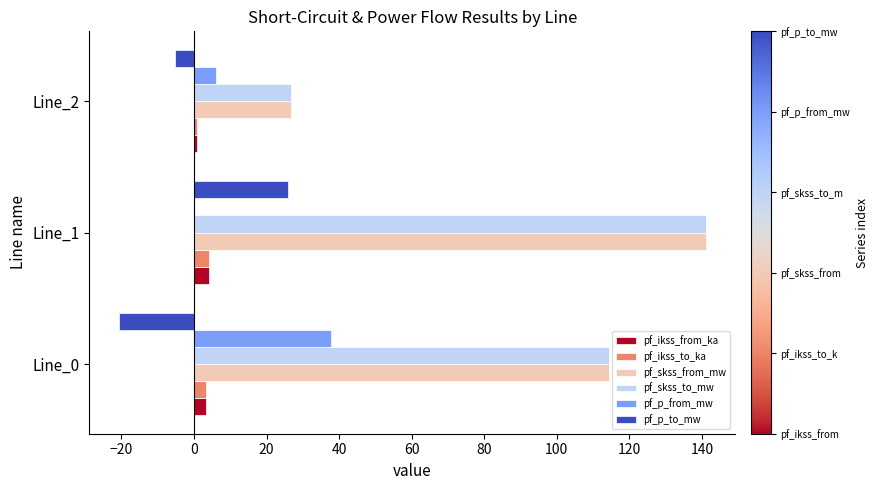

What is the sum of all pf_skss_from_mw values?

282.1